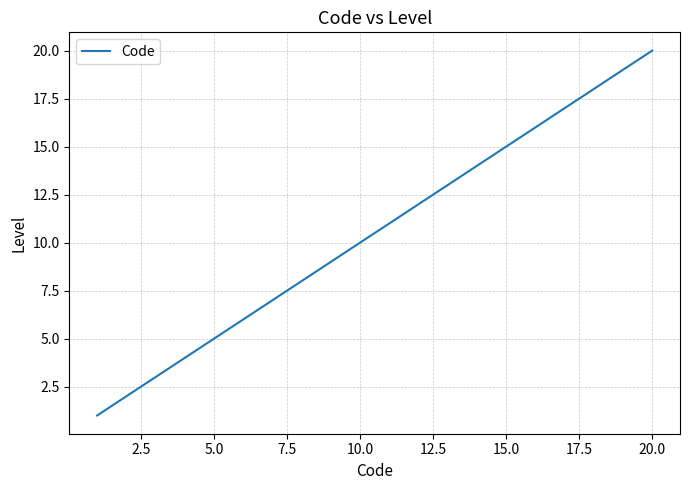

Does the chart have visible grid lines?

Yes